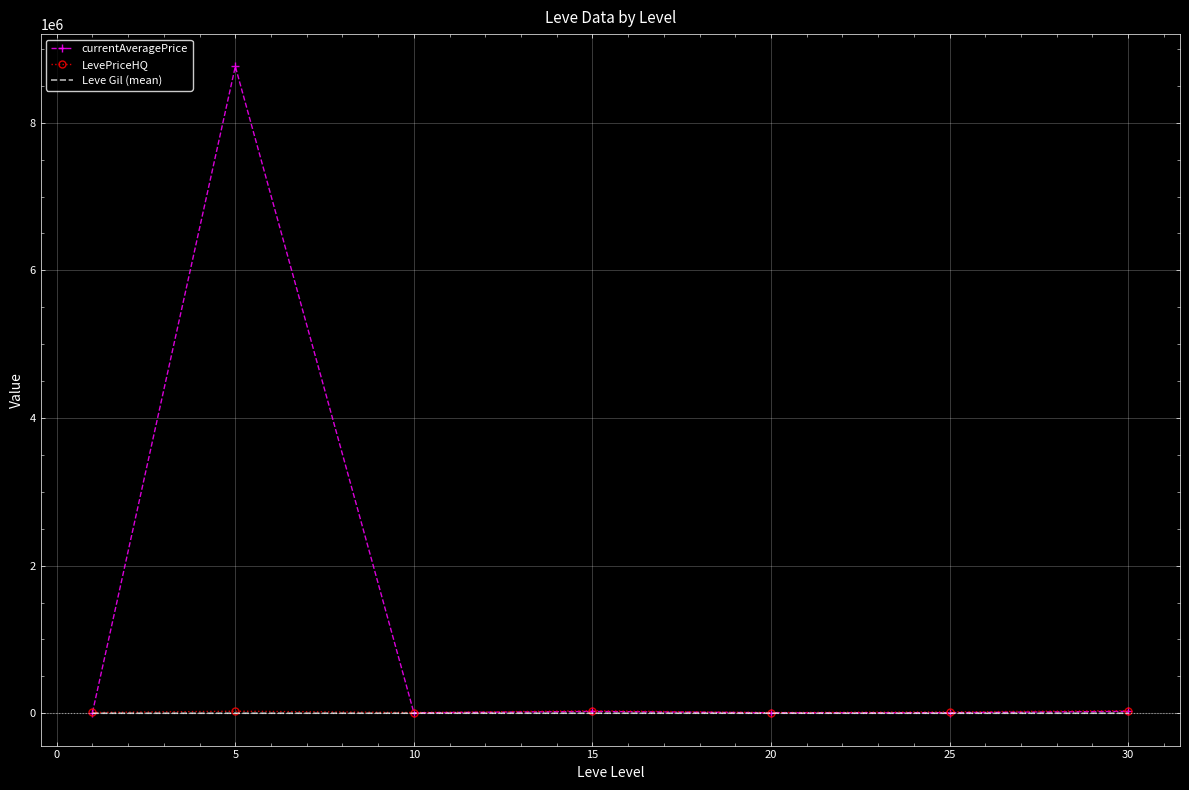

Which series has the largest range (max minus min)?

currentAveragePrice